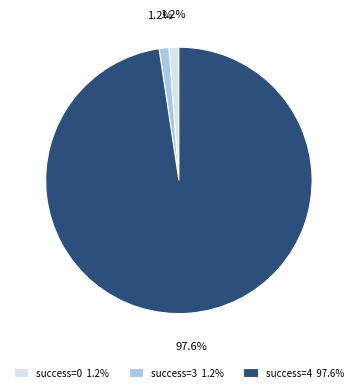

What is the largest slice in the pie chart?

success=4 97.6%